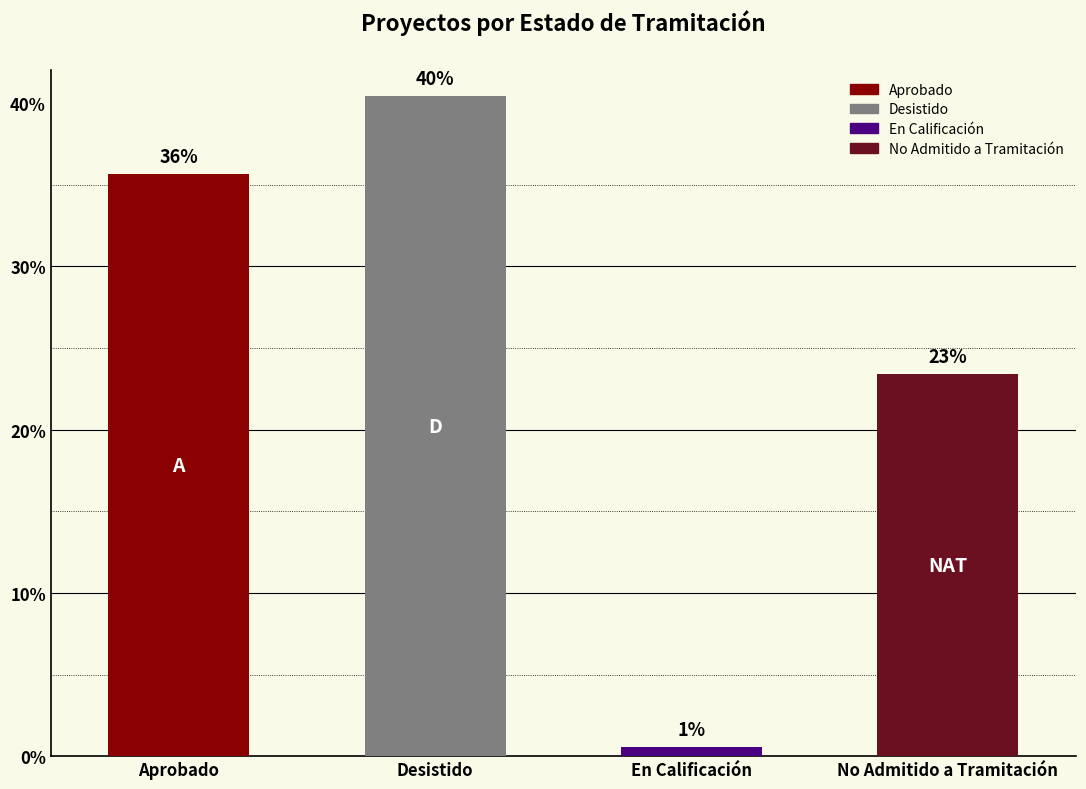

Does the chart contain any negative values?

No